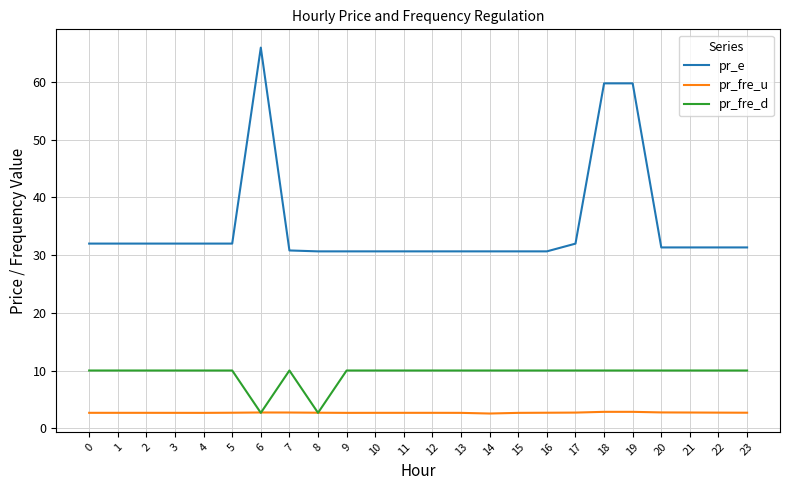

Rank the series by their average value, from lowest to highest.

pr_fre_u, pr_fre_d, pr_e